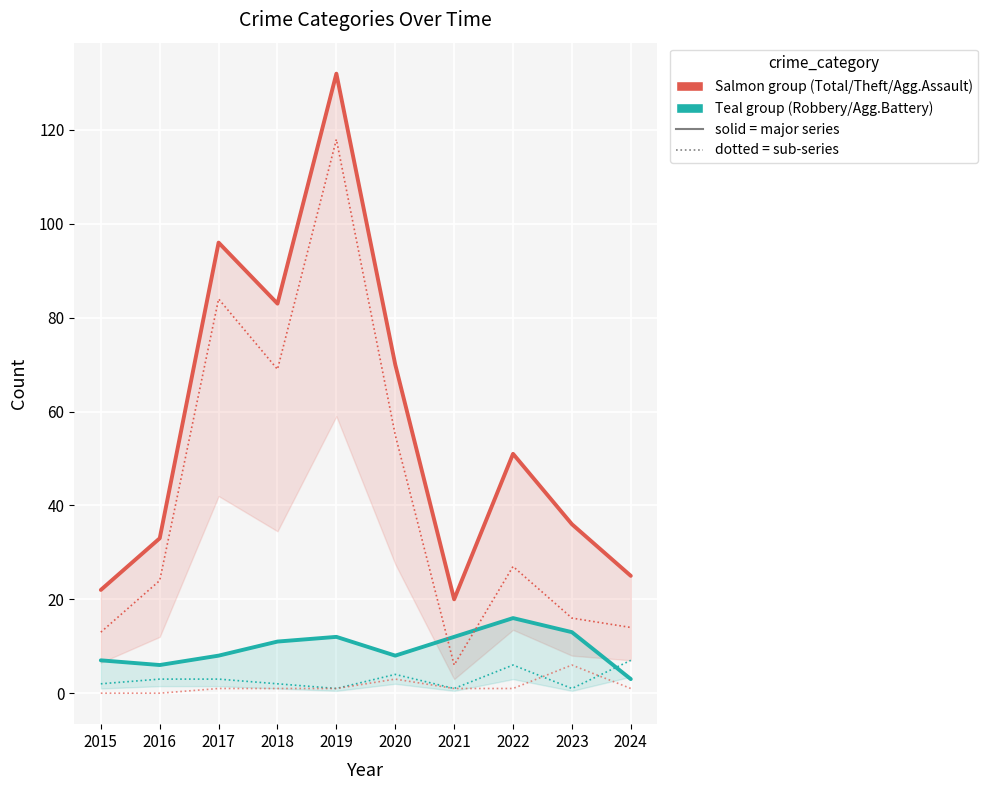

Which series ends up on top after the final intersection of Aggravated Assault and Aggravated Battery?

Aggravated Battery